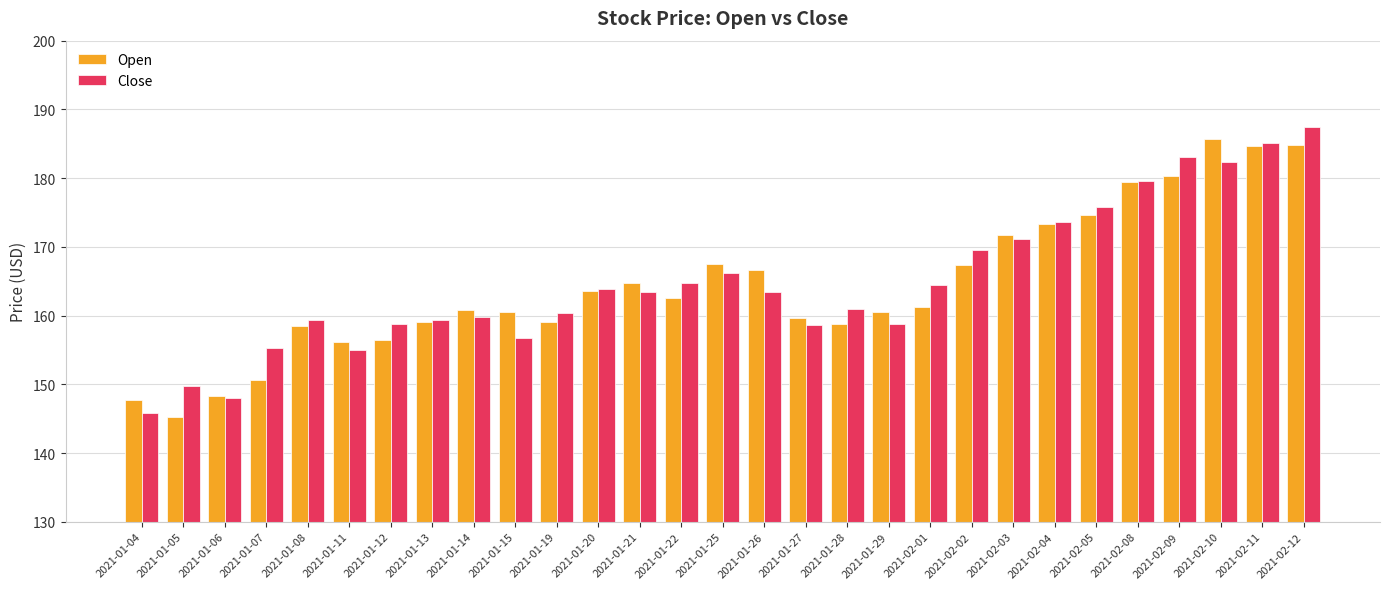

Which series has the widest spread of values?

Close